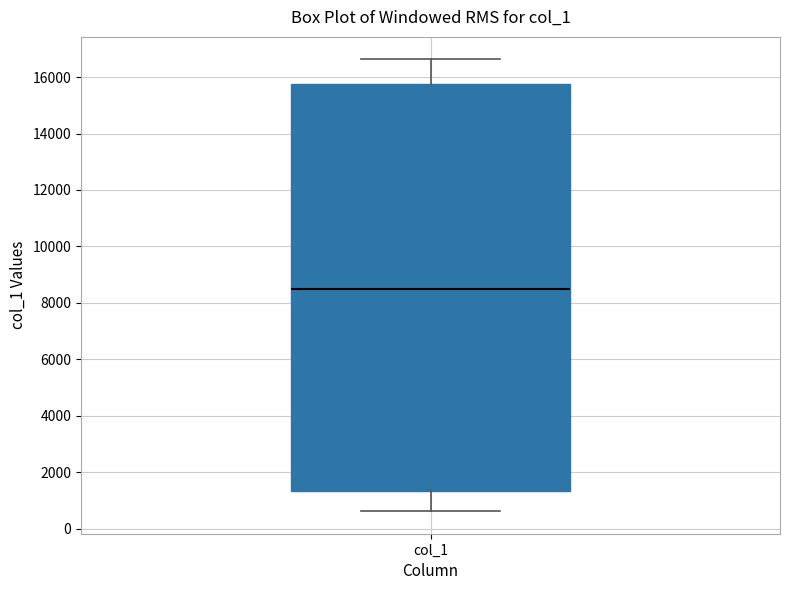

Read this box plot against the y-axis: the position of the median line, the range covered by the box, and the ends of both whiskers. The values are not printed on the chart, so give them approximately, as read against the axis.

median 8600, box 1400 to 15800, whiskers 600 to 16600